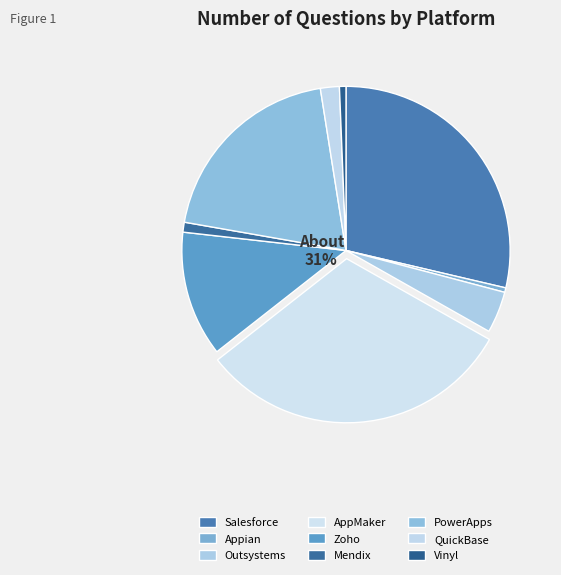

To the nearest percent, what is the average slice percentage?

11%